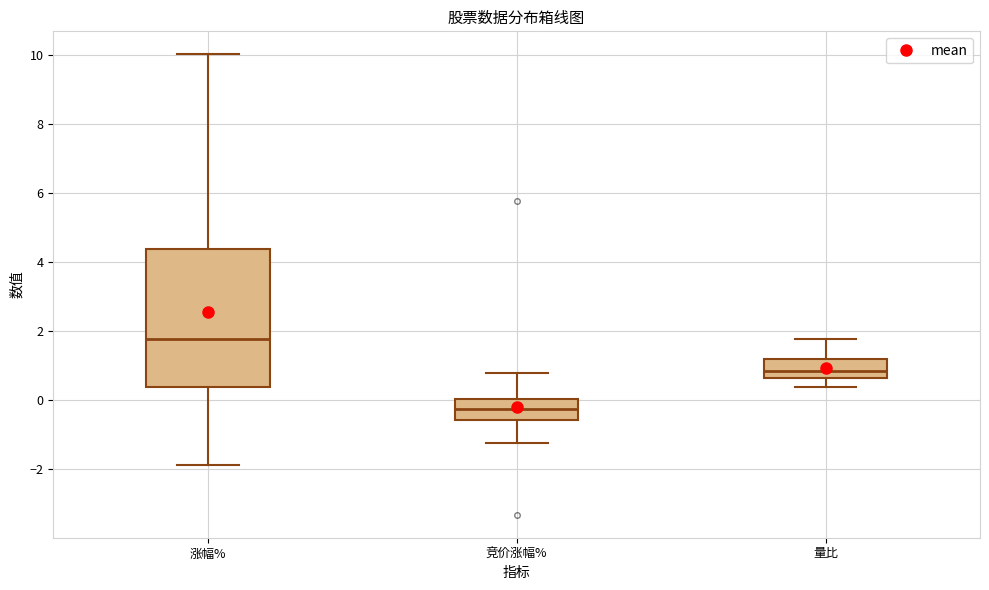

Reading left to right, transcribe this box plot: for each box, give where its median line is, the range the box spans, and where its two whiskers end, as read against the y-axis. The values are not printed on the chart, so give them approximately, as read against the axis.

涨幅%: median 1.8, box 0.4 to 4.4, whiskers -1.8 to 10.0
竞价涨幅%: median -0.2, box -0.6 to 0.0, whiskers -1.2 to 0.8
量比: median 0.8, box 0.6 to 1.2, whiskers 0.4 to 1.8